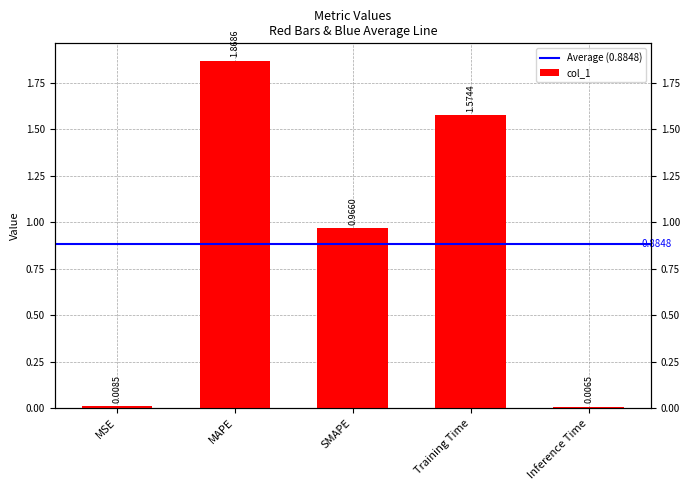

True or false: the data shows 1.6 at Training Time.

True